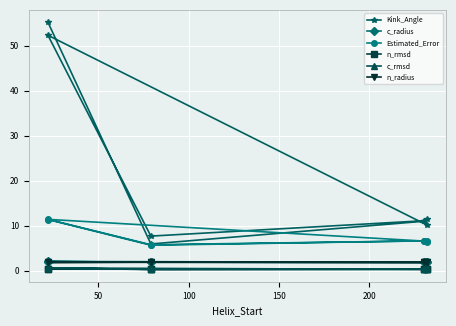

What are all the series names shown in the legend?

Kink_Angle, c_radius, Estimated_Error, n_rmsd, c_rmsd, n_radius